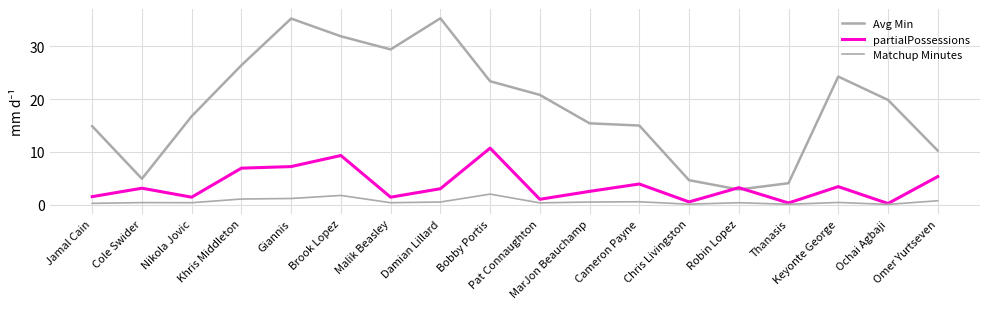

At which category is the sum across all series the highest?

Giannis